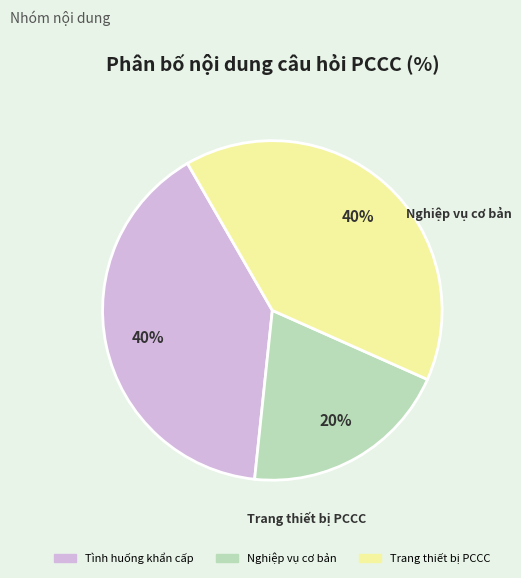

Count the number of slices in the pie.

3